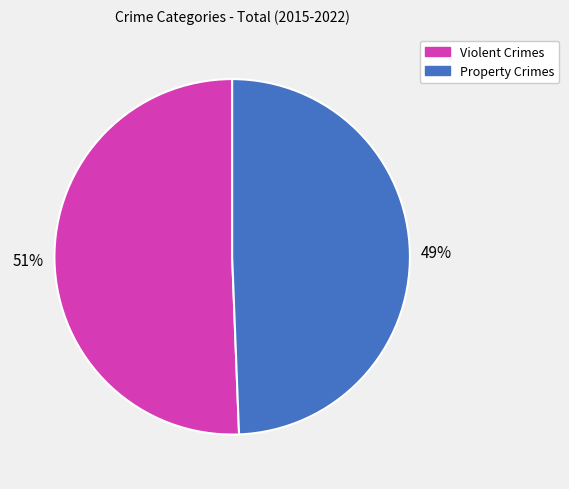

Does any single category account for the majority?

Yes